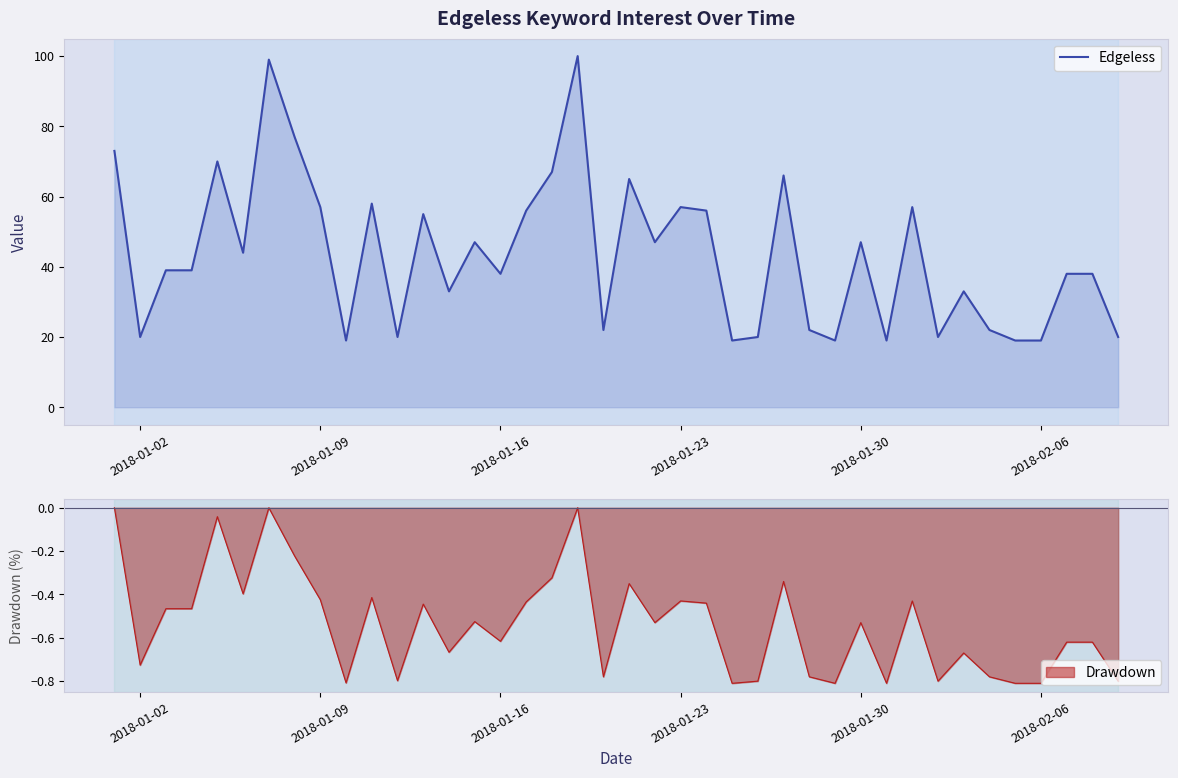

What is the highest value of the Edgeless series?

100